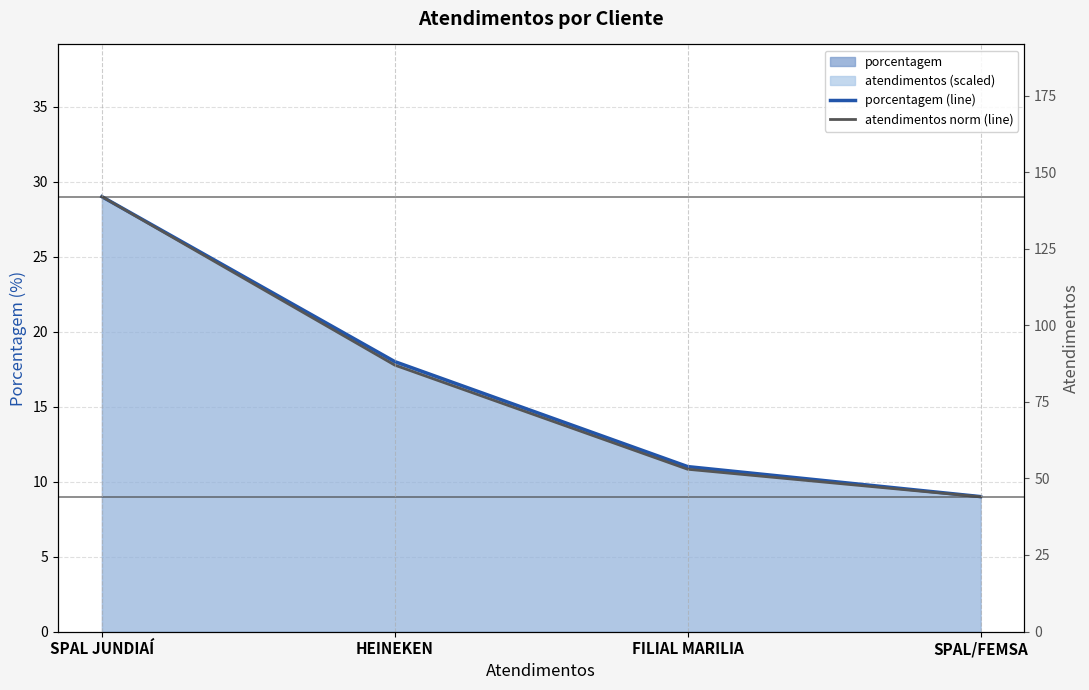

What is the label of the 3rd point from the right?

HEINEKEN